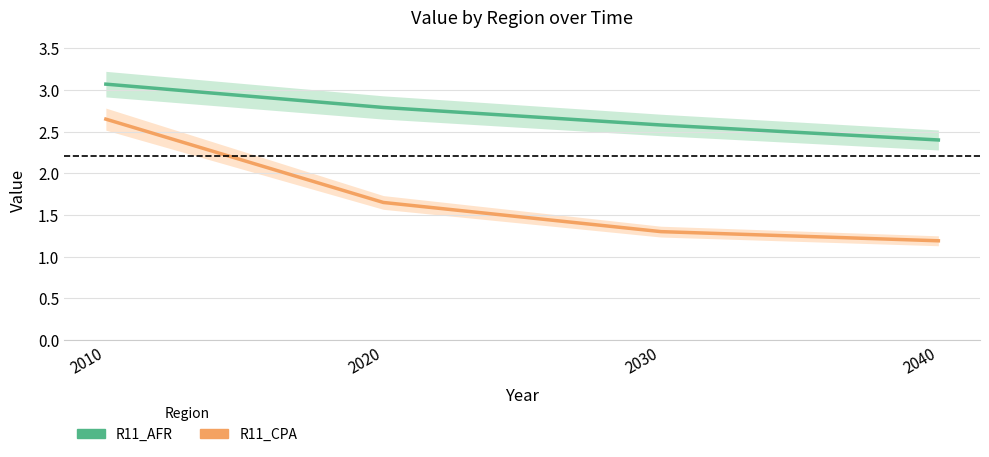

What is the maximum value for R11_CPA?

2.6